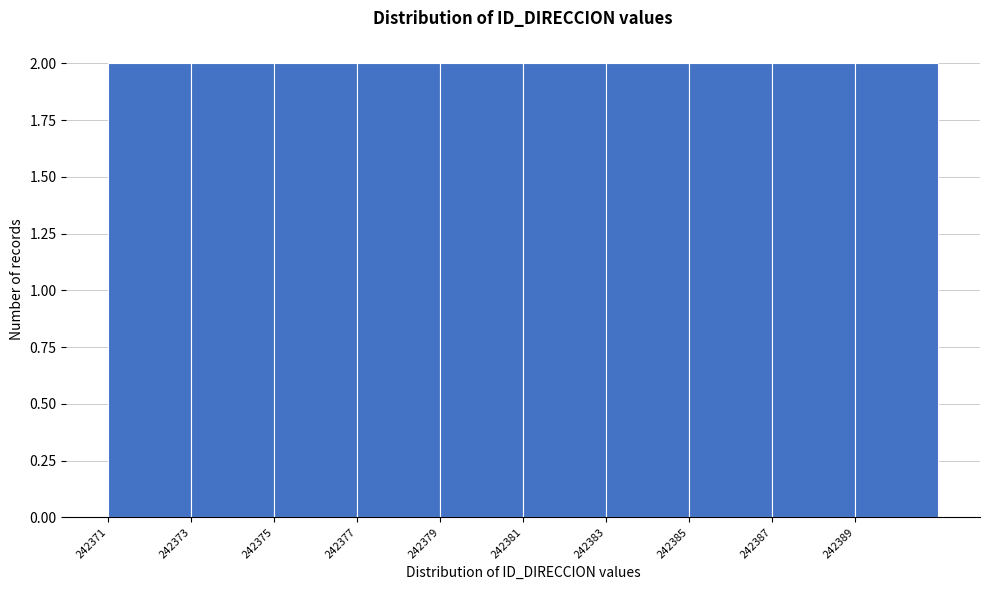

Reading left to right, list every bar in this chart as the range it spans on the x-axis followed by its height. The values are not printed on the chart, so give them approximately, as read against the axis.

242371 to 242373: 2
242373 to 242375: 2
242375 to 242377: 2
242377 to 242379: 2
242379 to 242381: 2
242381 to 242383: 2
242383 to 242385: 2
242385 to 242387: 2
242387 to 242389: 2
242389 to 242391: 2